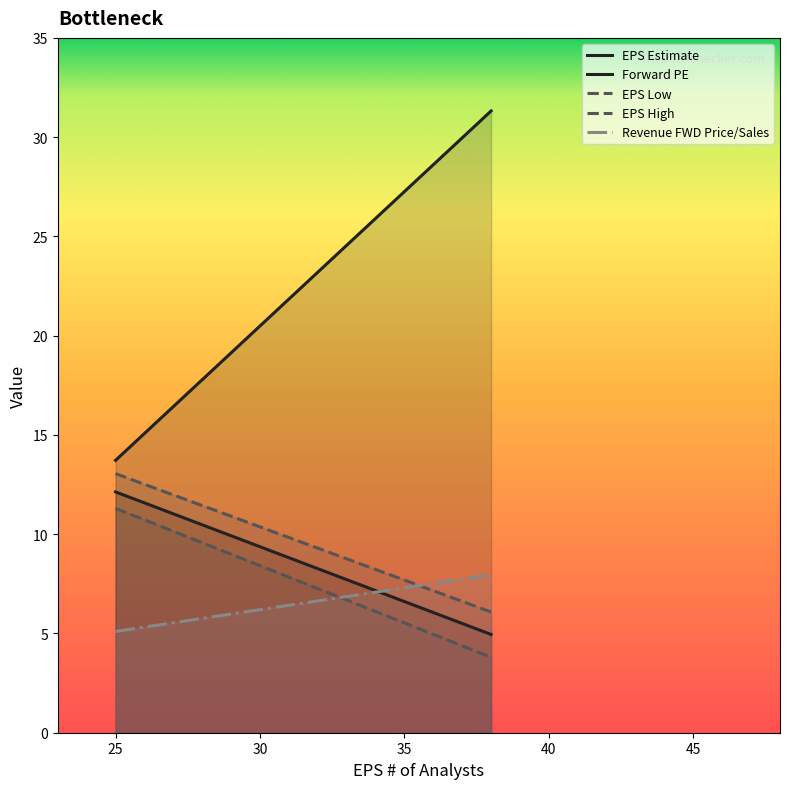

True or false: EPS Estimate has a value of 12.1 at 25.

True